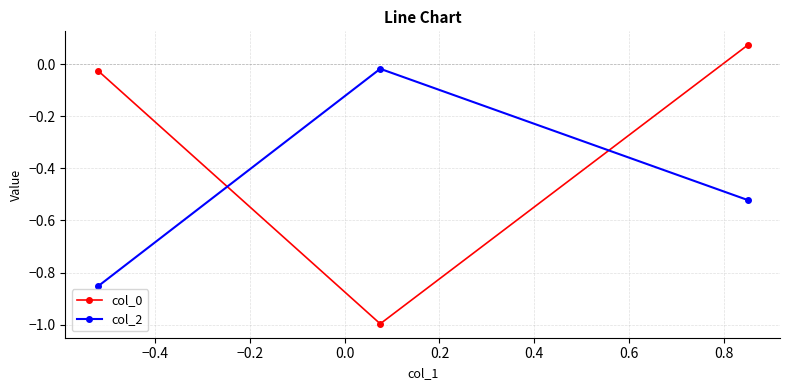

What is the average value of the col_0 series?

-0.3